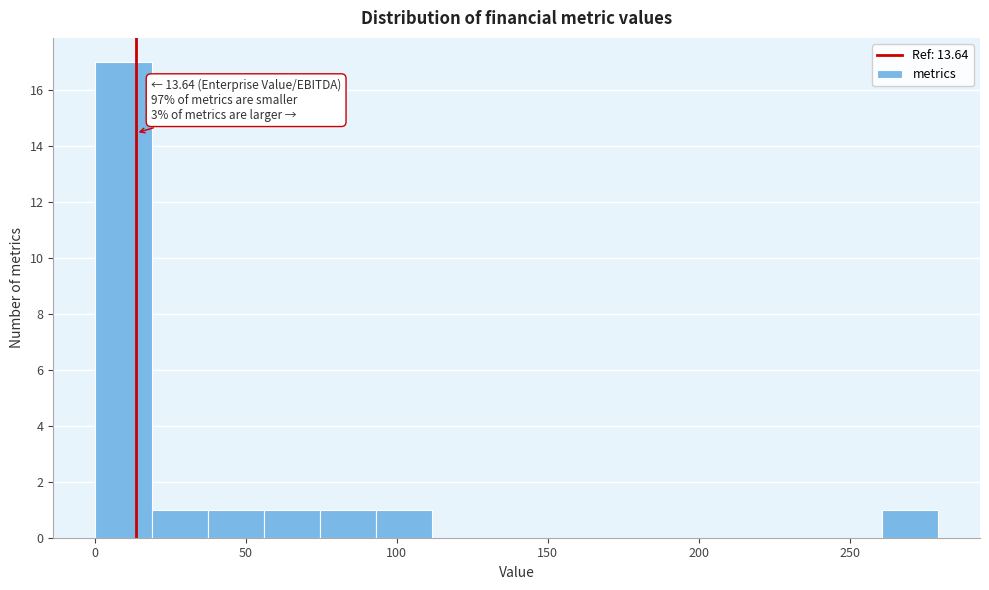

Around what value on the x-axis is the tallest bar? Give the approximate position of its centre, as read against the axis.

10